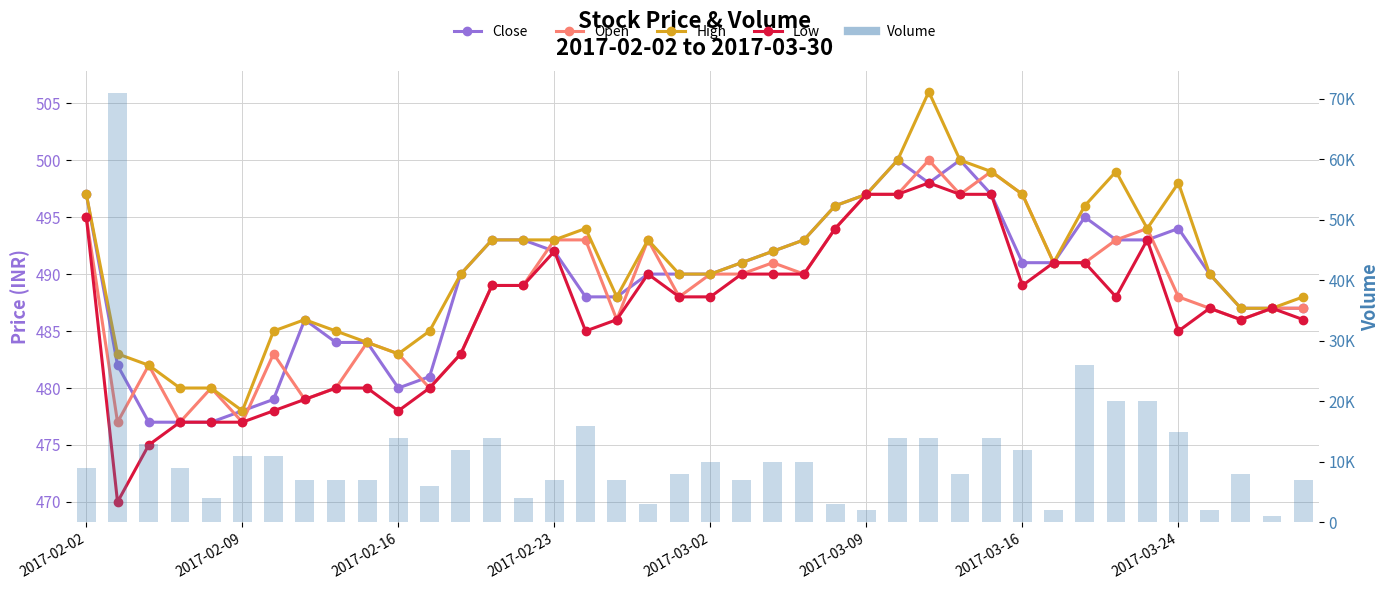

Which series has the largest range (max minus min)?

Volume